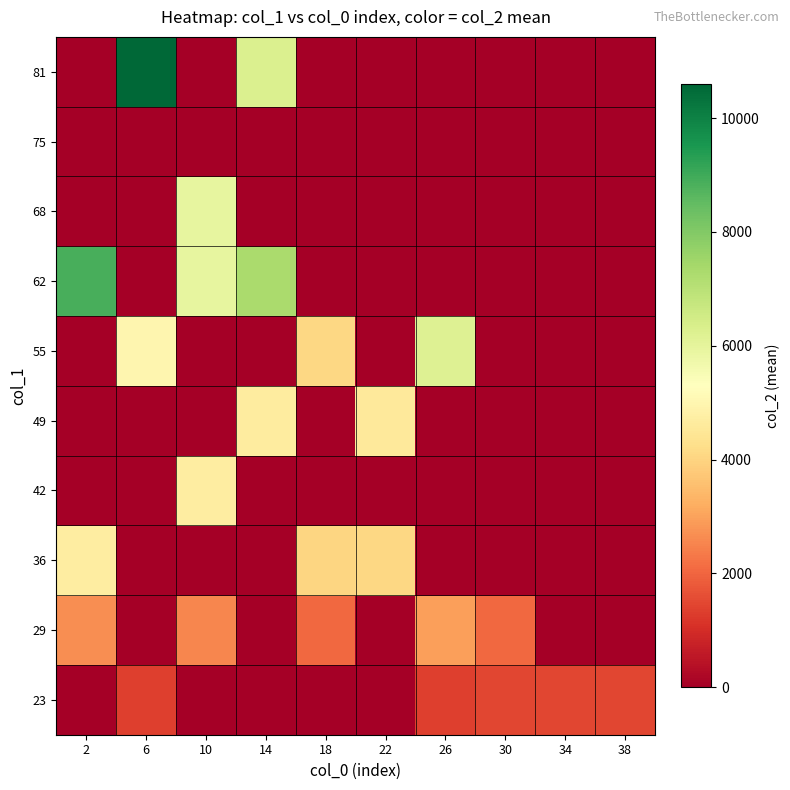

What is the total value across all series at 6?

16935.0